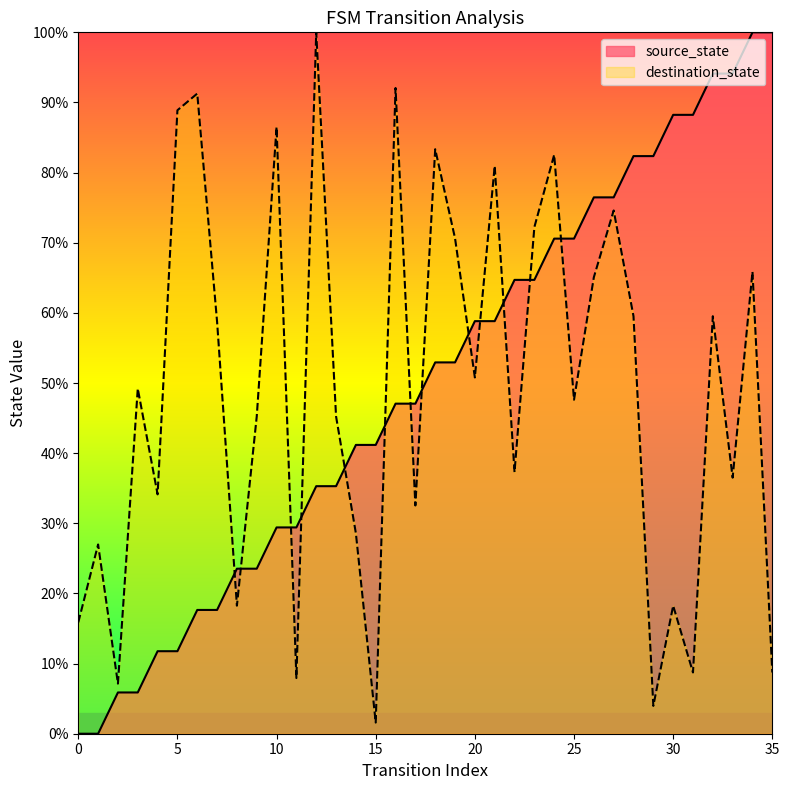

Between 29 and 0, which is larger?

29